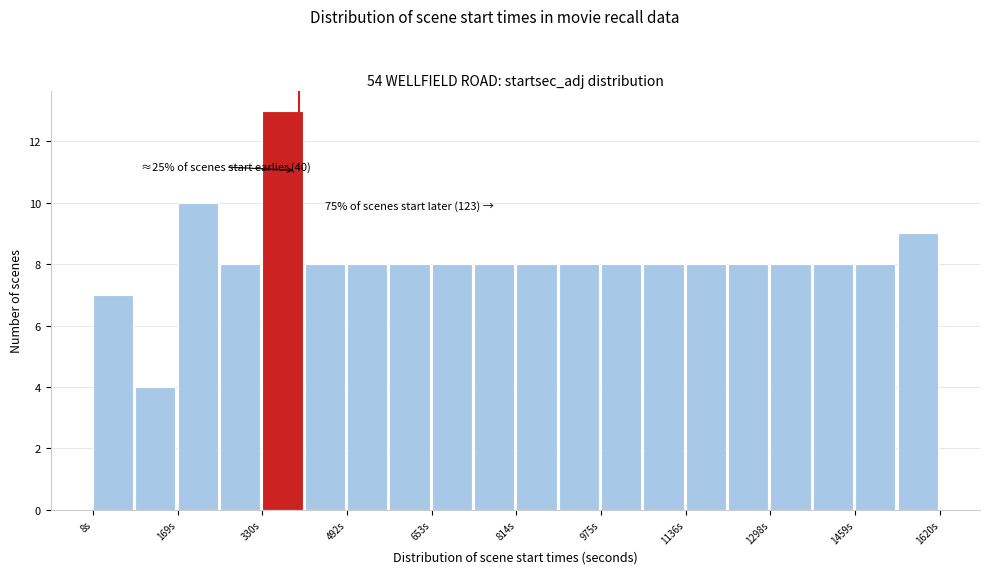

Over which range of the x-axis is the bar tallest?

340 to 420